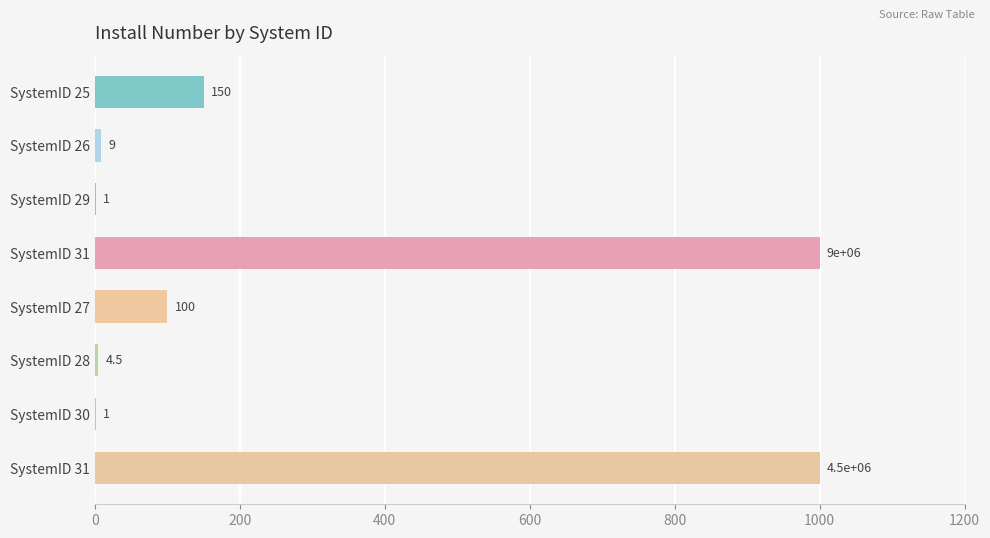

What is the greatest value displayed?

1000.0